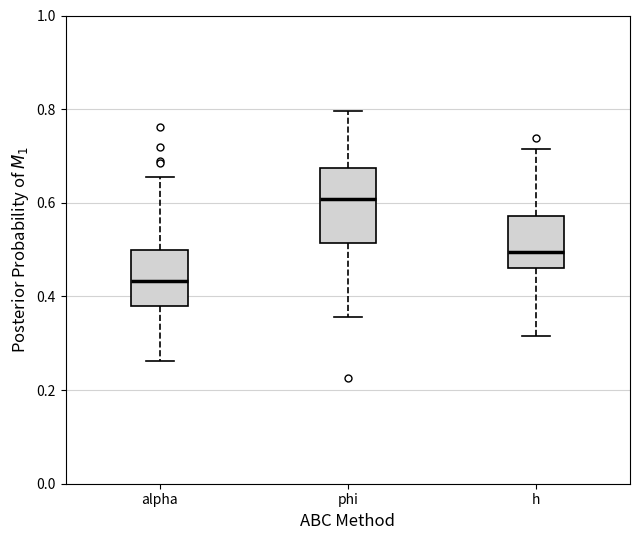

Where does the upper whisker of the box for h end on the y-axis? The values are not printed on the chart, so give them approximately, as read against the axis.

0.72